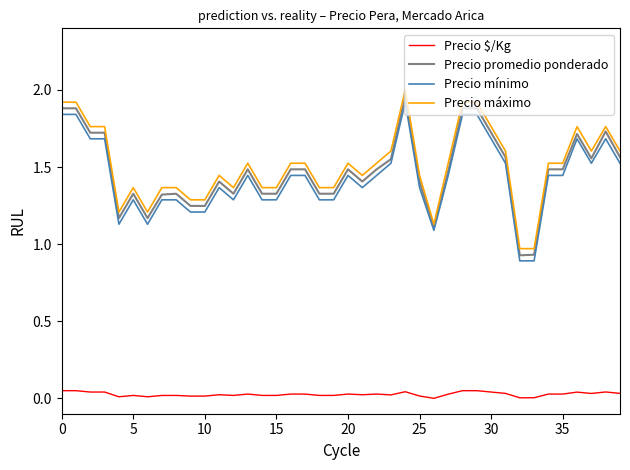

True or false: Precio $/Kg and Precio mínimo cross at least once.

False